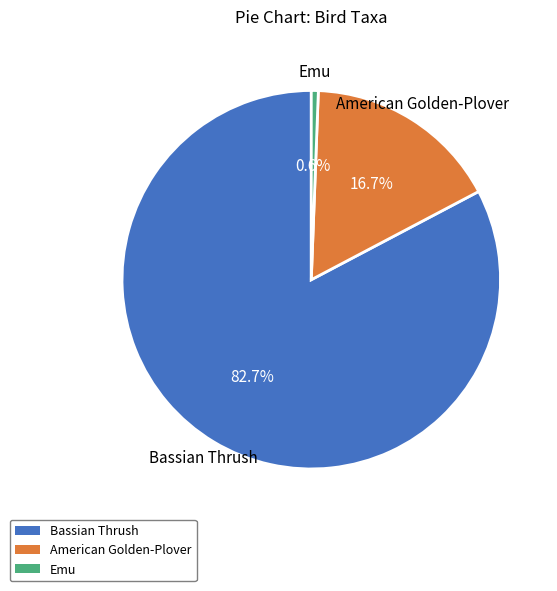

What percentage is the Bassian Thrush slice, to the nearest percent?

83%